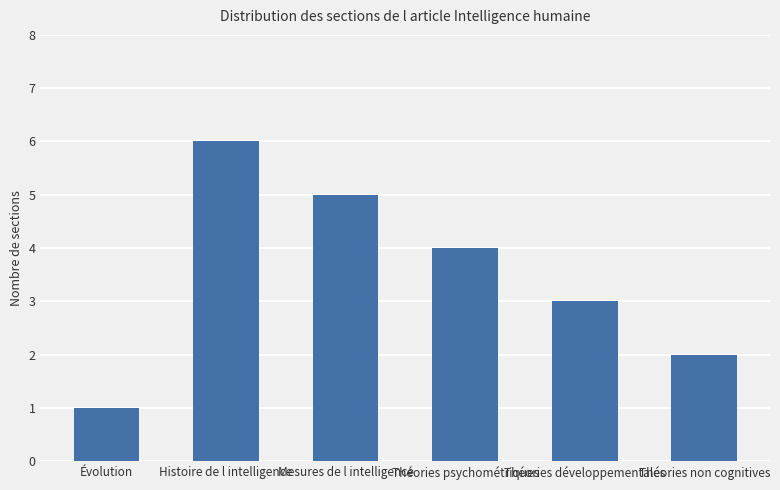

What is the change in value from Histoire de l intelligence to Mesures de l intelligence?

-1